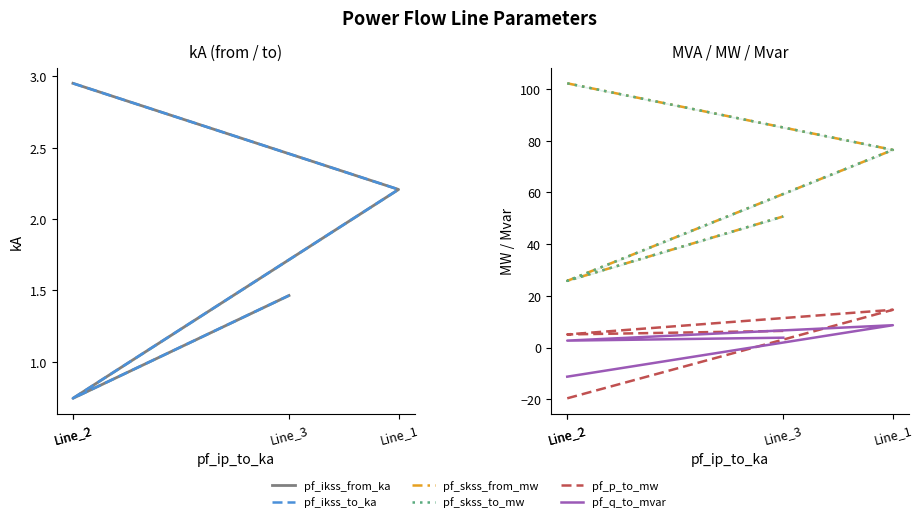

At which category is the sum across all series the highest?

Line_1